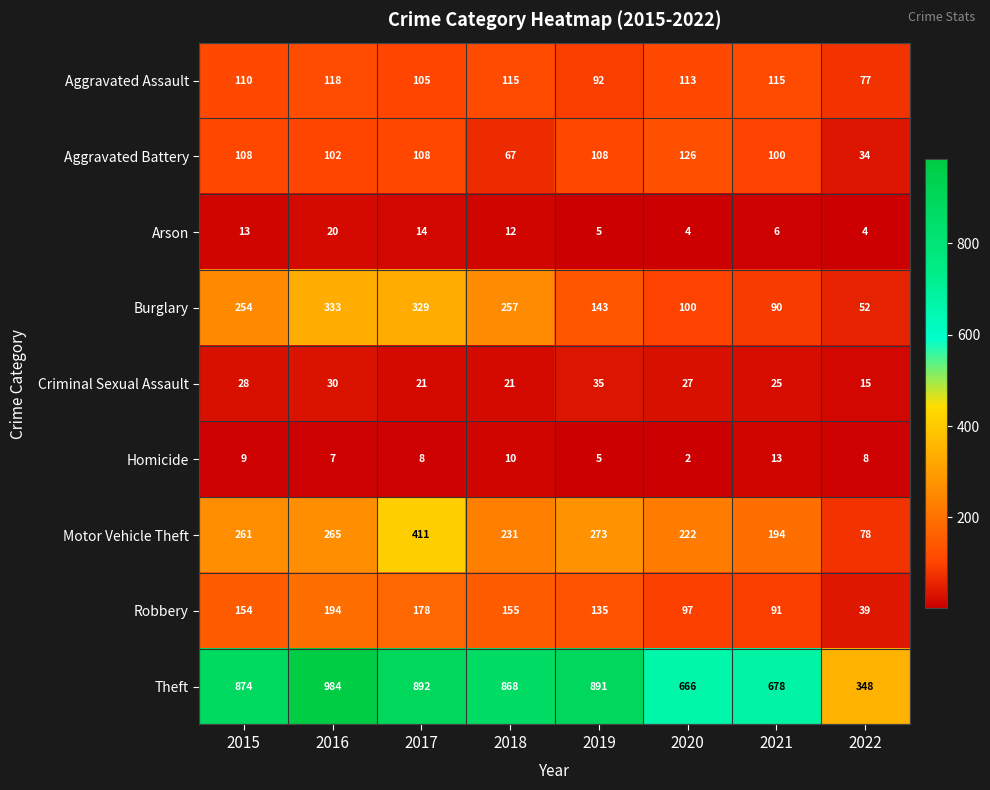

At which label is Aggravated Assault closest to 97?

2019